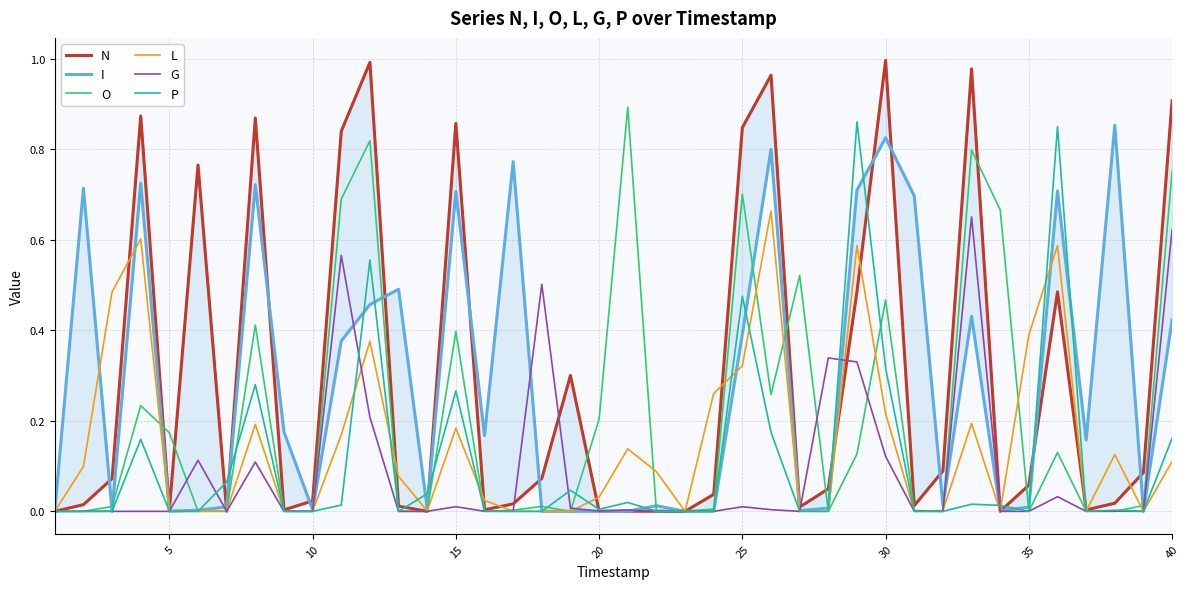

The value of O at 10 is 0.0. True or false?

True